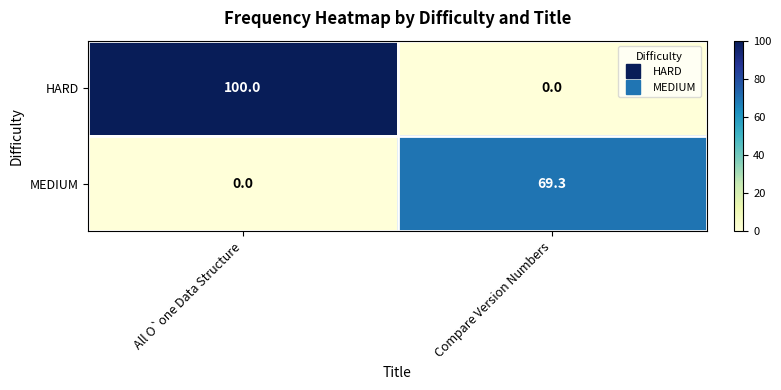

What is the difference between the highest and lowest values at All O`one Data Structure?

100.0